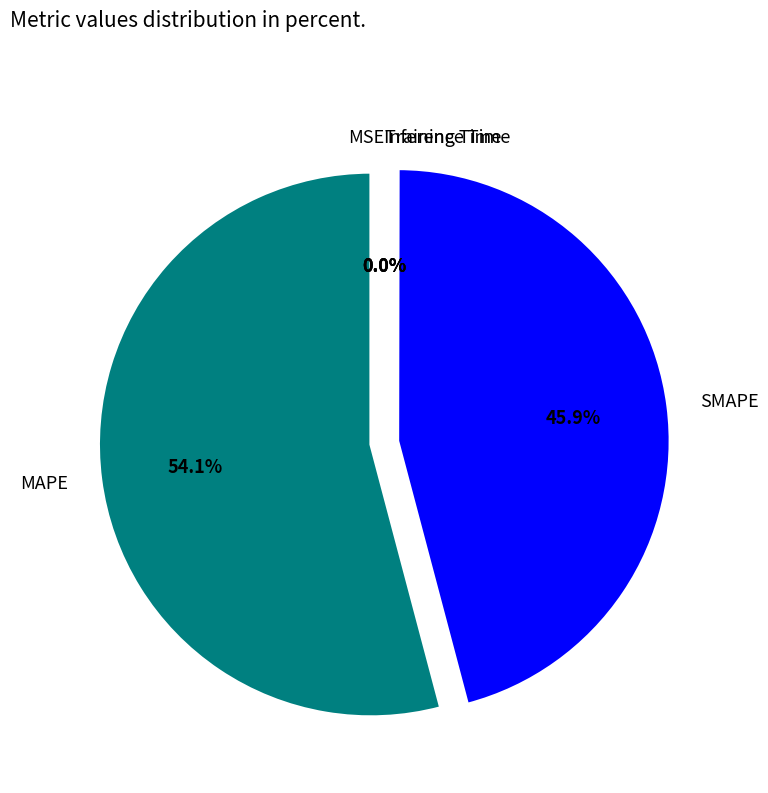

Does any single category account for the majority?

Yes